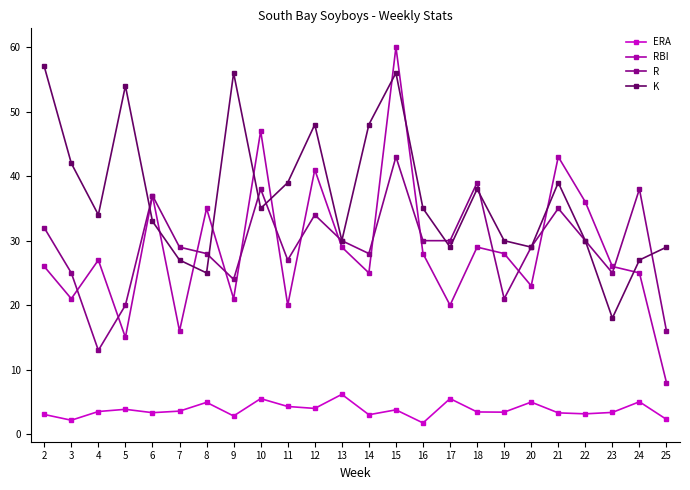

What are all the series names shown in the legend?

ERA, RBI, R, K